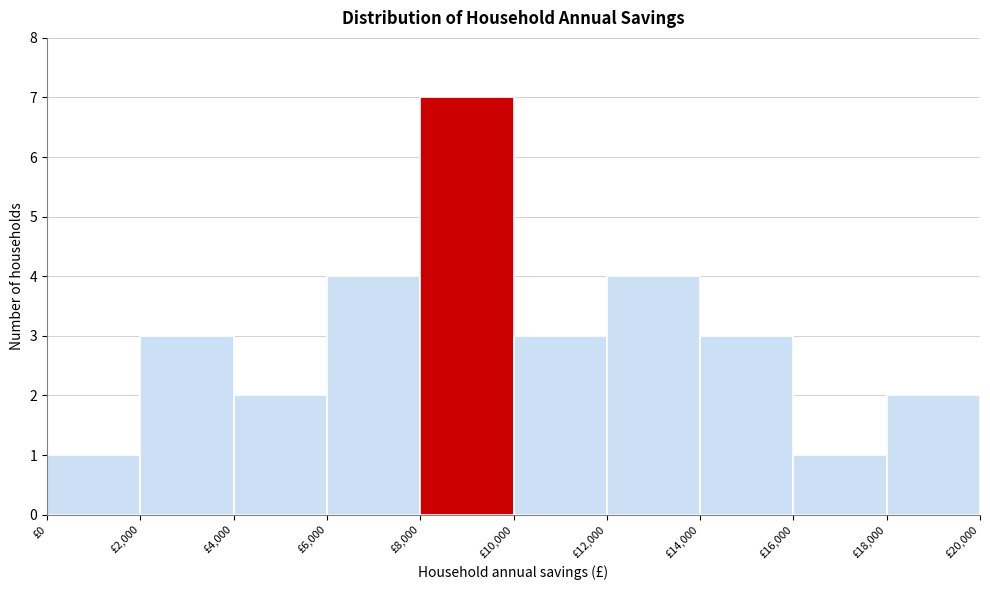

Reading left to right, transcribe this chart: for each bar, give the range it covers on the x-axis and its height. The values are not printed on the chart, so give them approximately, as read against the axis.

0 to 2000: 1
2000 to 4000: 3
4000 to 6000: 2
6000 to 8000: 4
8000 to 10000: 7
10000 to 12000: 3
12000 to 14000: 4
14000 to 16000: 3
16000 to 18000: 1
18000 to 20000: 2